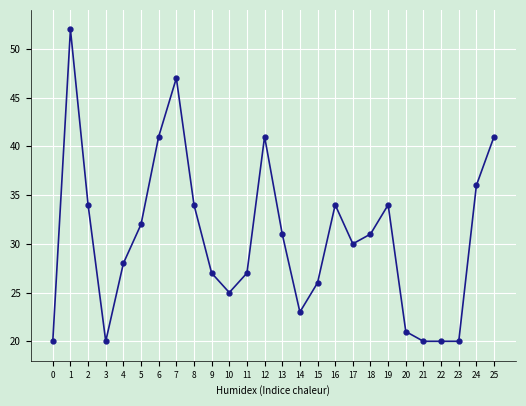

Is it true that the value at 25 is 41?

True